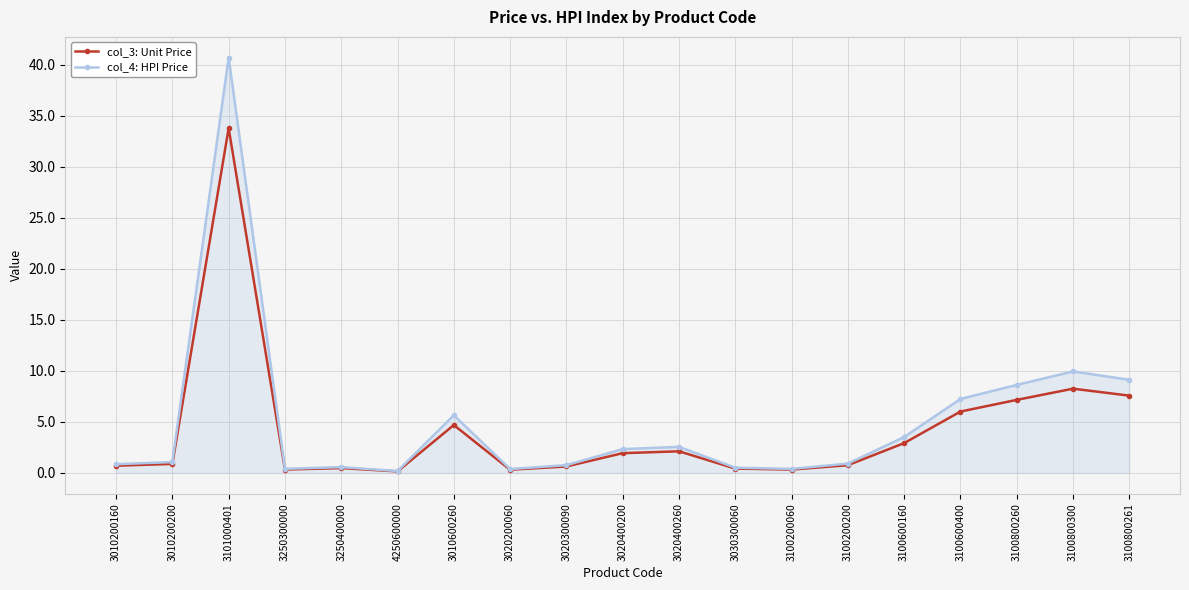

At which label is col_3: Unit Price closest to 16?

3100800300